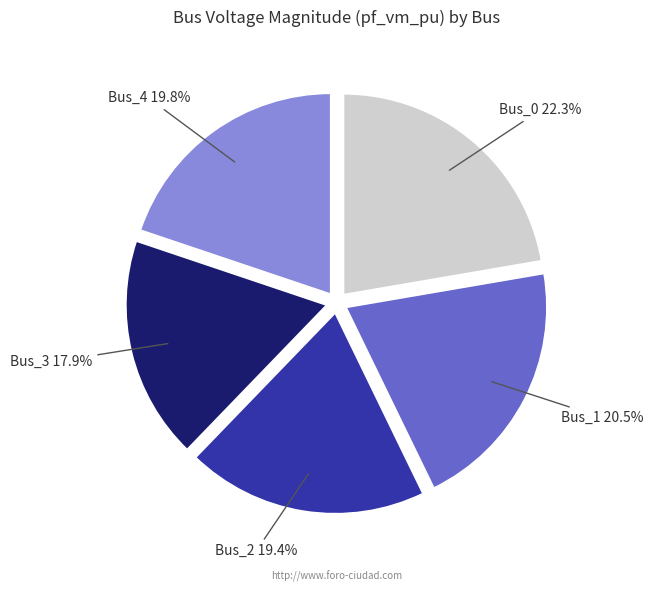

Does any single category account for the majority?

No